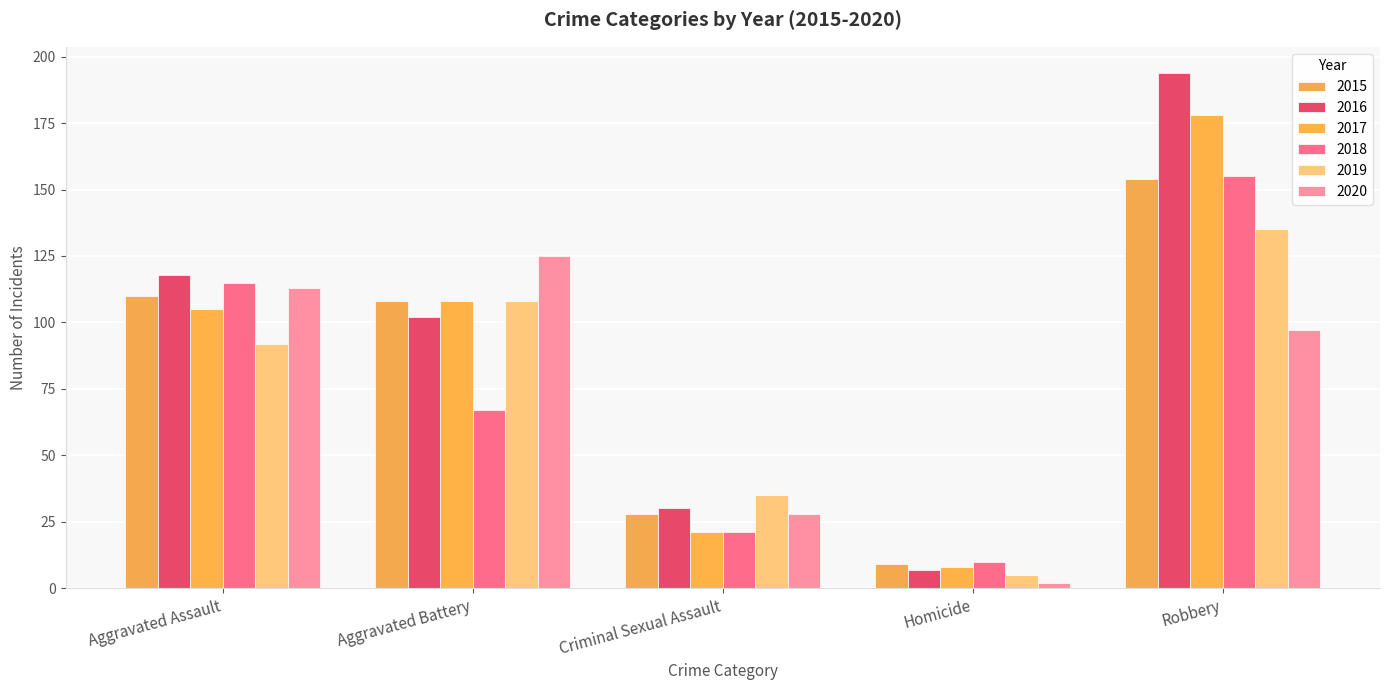

What is the label of the 4th bar from the right?

Aggravated Battery